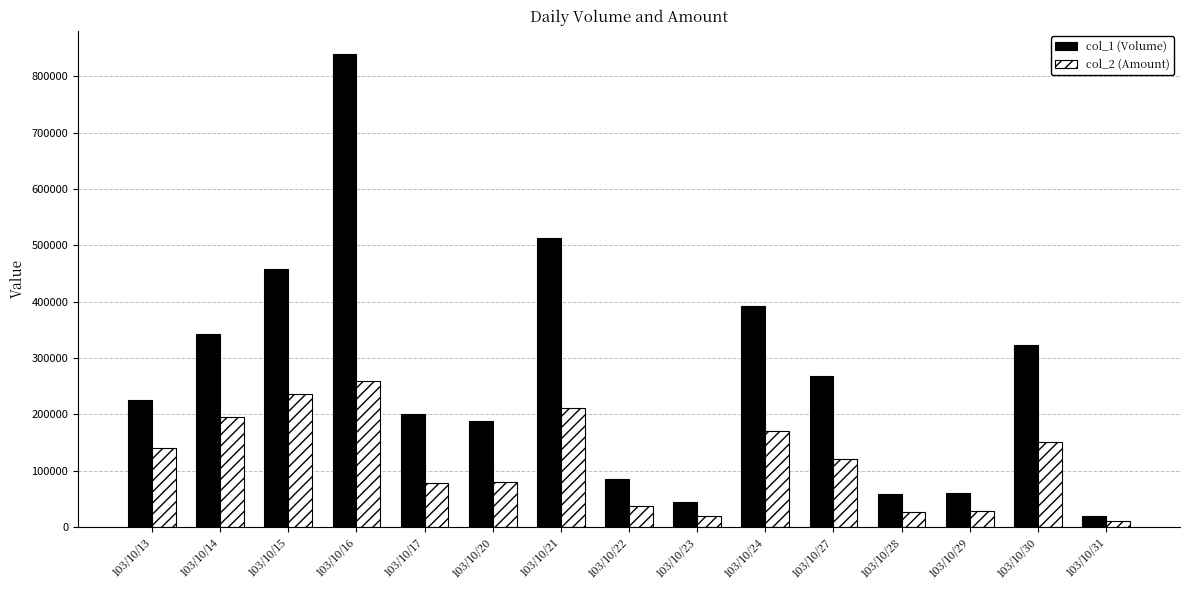

How many values in the col_1 (Volume) series are below 225000?

7